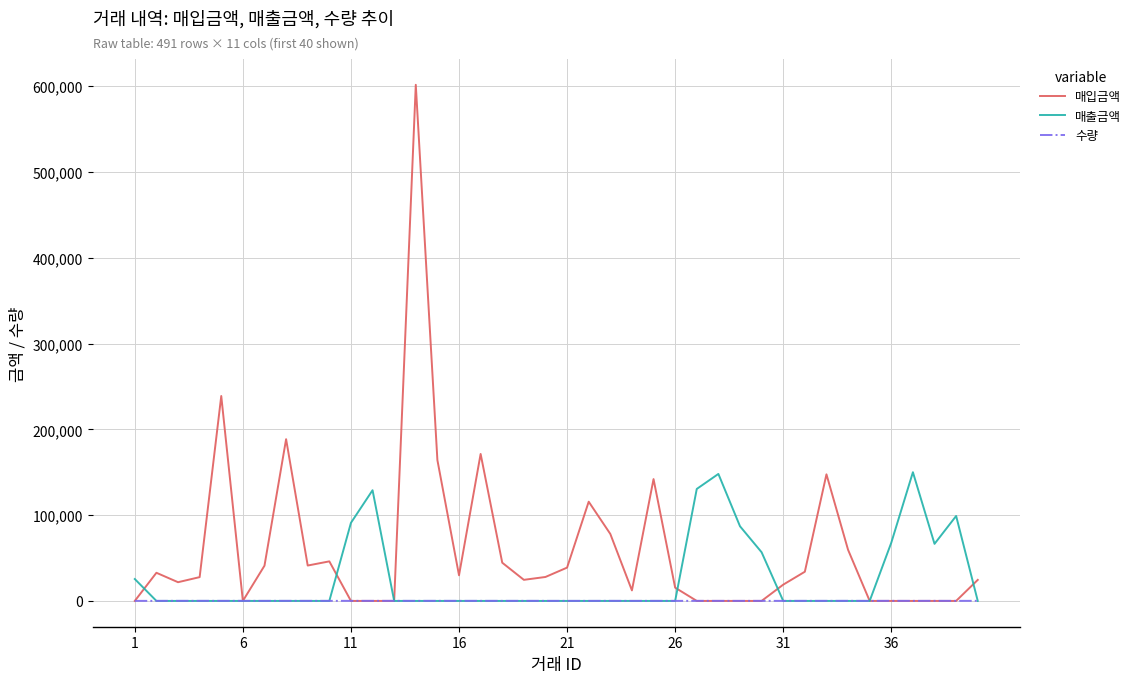

Which series has the largest total across all categories?

매입금액